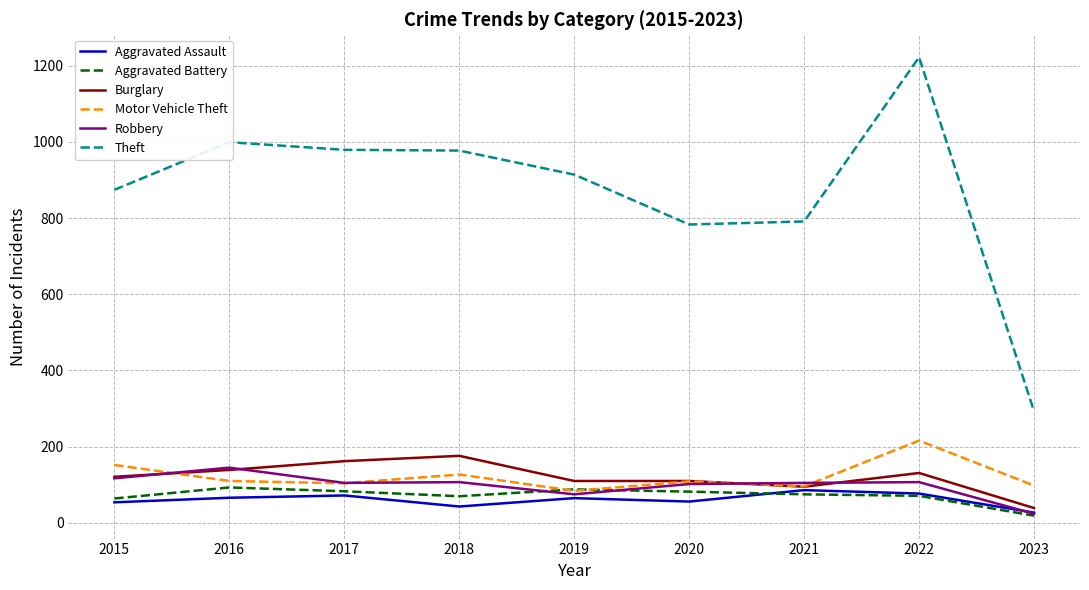

Is it true that Aggravated Assault equals 72 at 2017?

True